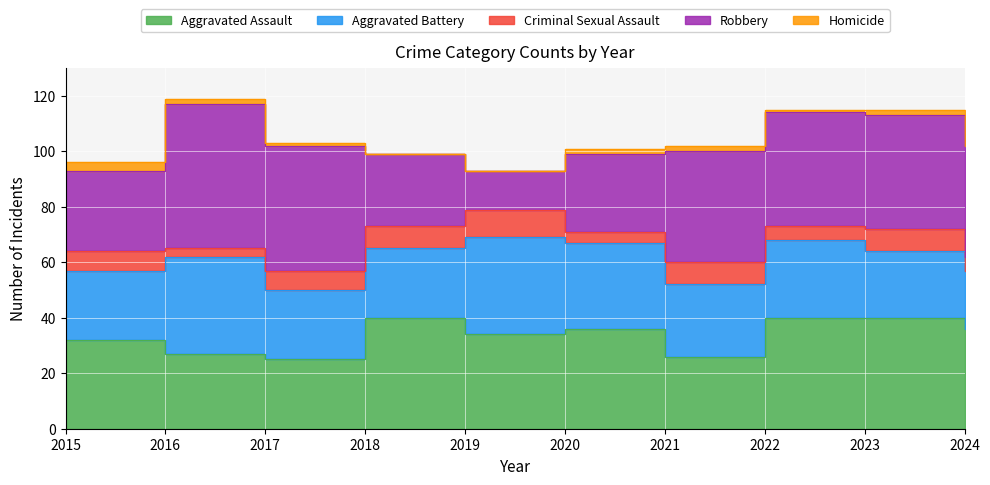

Reading right to left, extract all data points from this chart.

Aggravated Assault: 2024=36	2023=40	2022=40	2021=26	2020=36	2019=34	2018=40	2017=25	2016=27	2015=32
Aggravated Battery: 2024=21	2023=24	2022=28	2021=26	2020=31	2019=35	2018=25	2017=25	2016=35	2015=25
Criminal Sexual Assault: 2024=5	2023=8	2022=5	2021=8	2020=4	2019=10	2018=8	2017=7	2016=3	2015=7
Robbery: 2024=40	2023=41	2022=41	2021=40	2020=28	2019=14	2018=26	2017=45	2016=52	2015=29
Homicide: 2024=3	2023=2	2022=1	2021=2	2020=2	2019=0	2018=0	2017=1	2016=2	2015=3